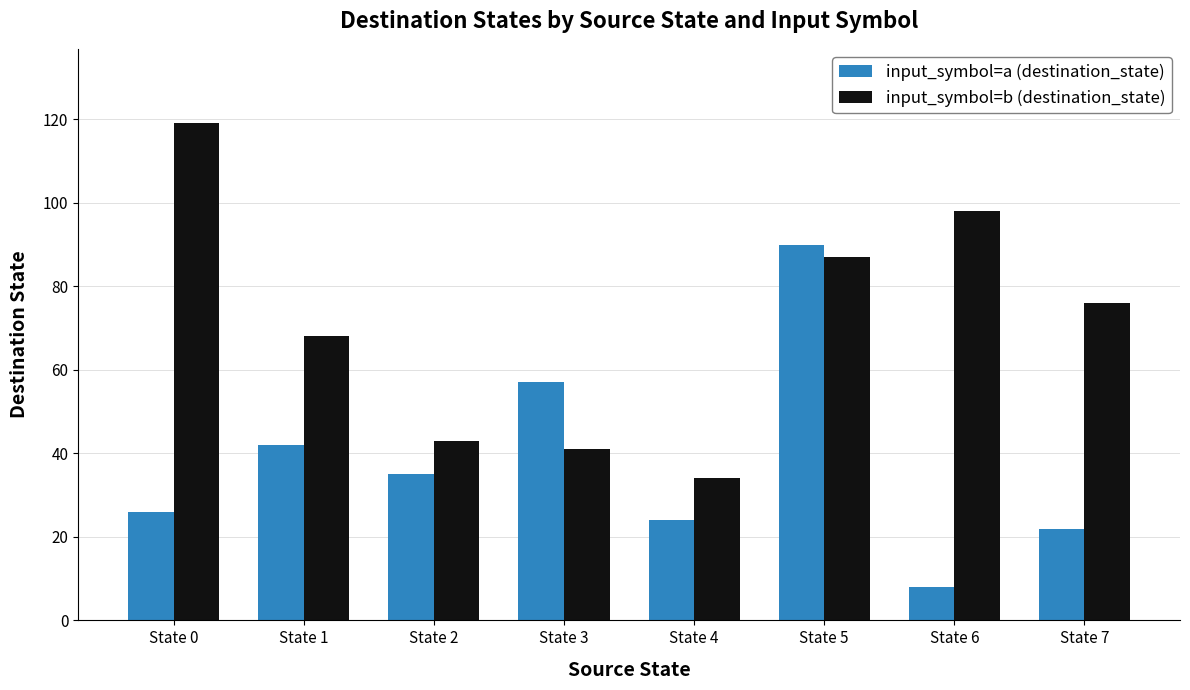

At which category is the sum across all series the highest?

State 5